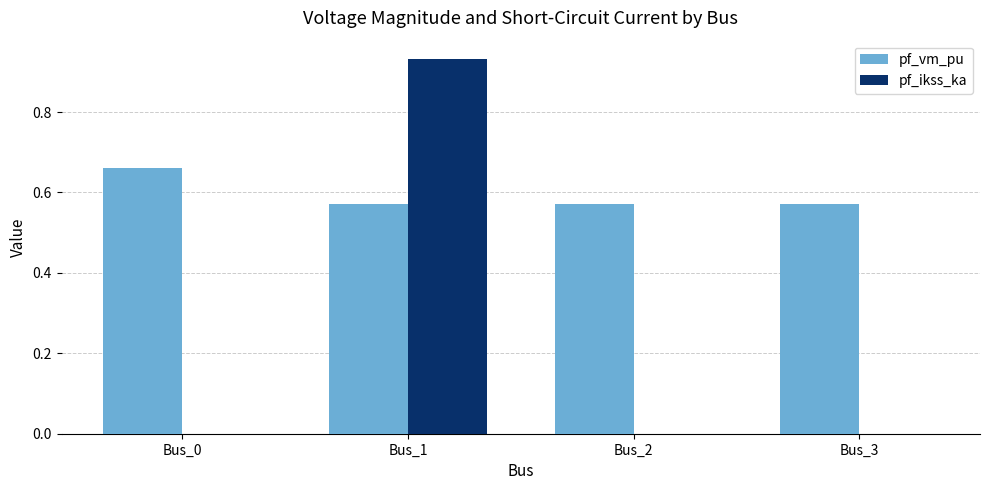

At which label does pf_vm_pu reach its peak?

Bus_0